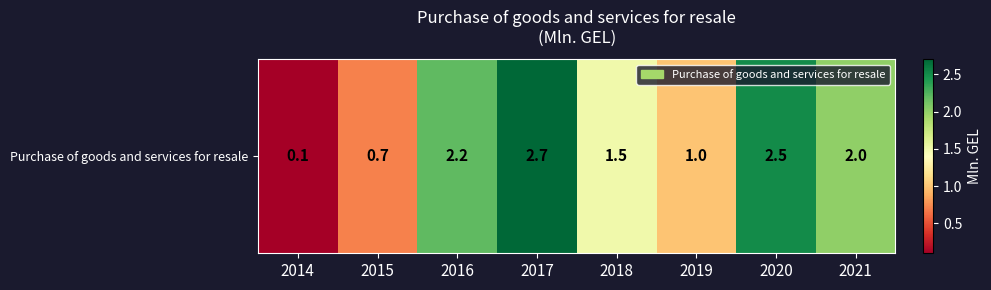

Which label corresponds to the smallest value in the chart?

2014